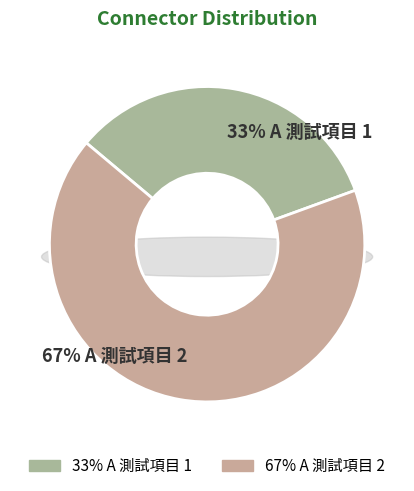

Is A 測試項目 1 the majority of the pie?

No